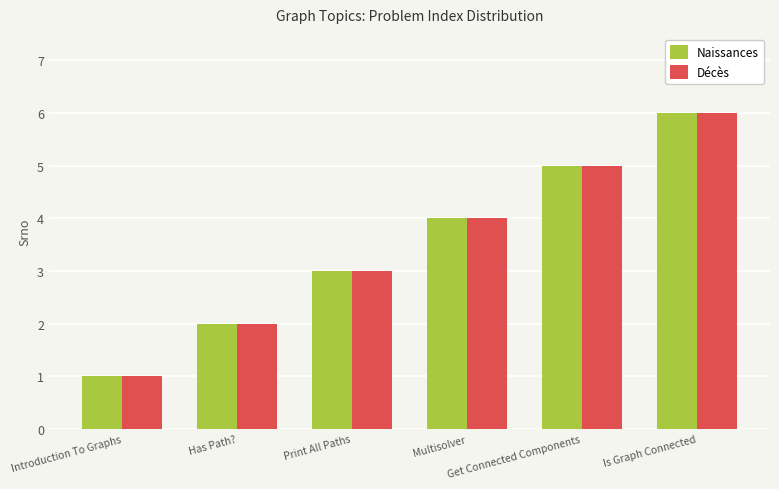

Reading right to left, extract all data points from this chart.

Naissances: 6	5	4	3	2	1
Décès: 6	5	4	3	2	1